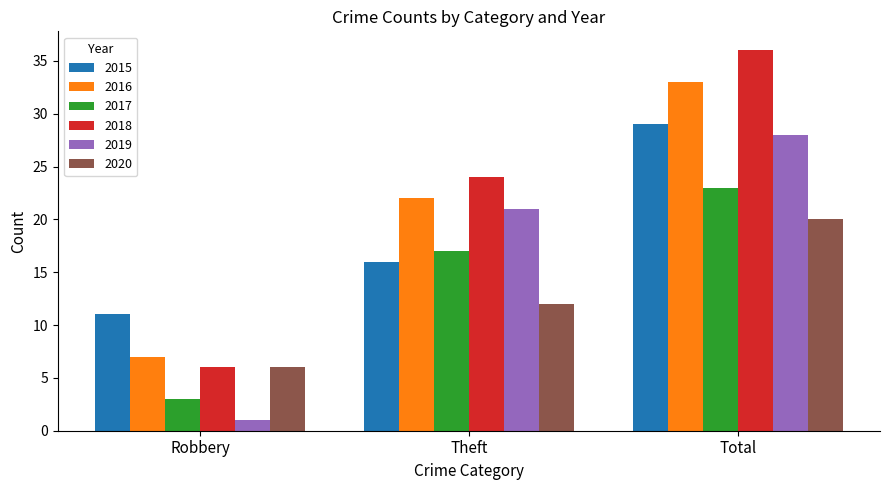

Where is 2020 nearest to the value 13?

Theft